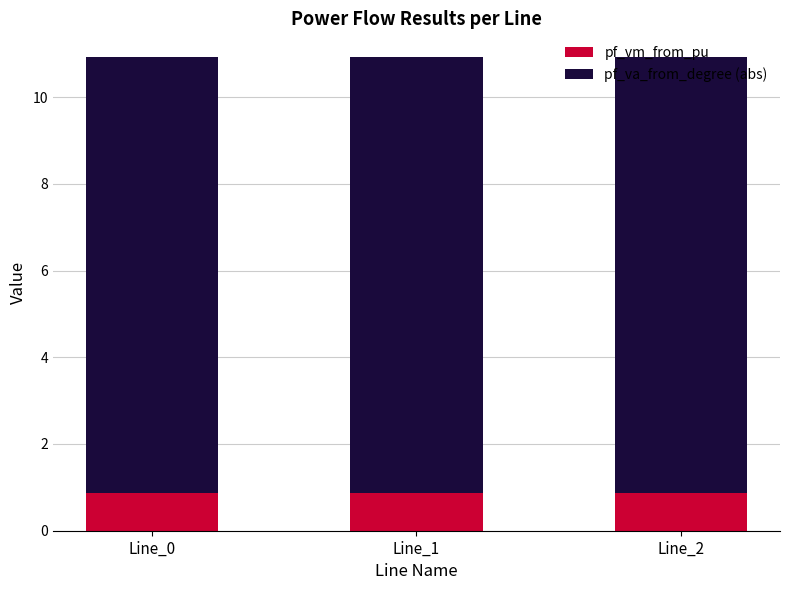

What is the average value of the pf_vm_from_pu series?

0.9